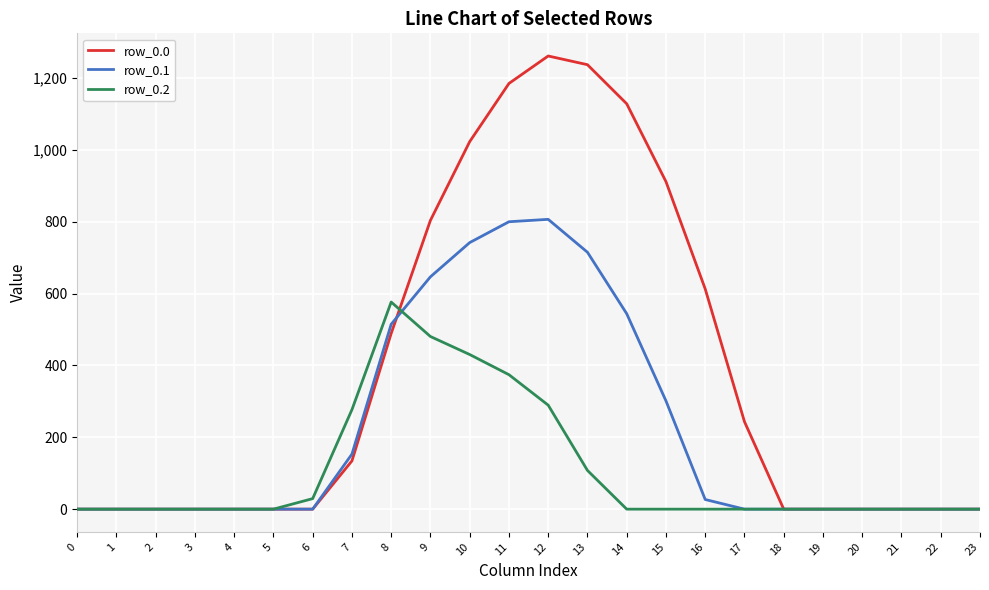

Which series has the largest total across all categories?

row_0.0